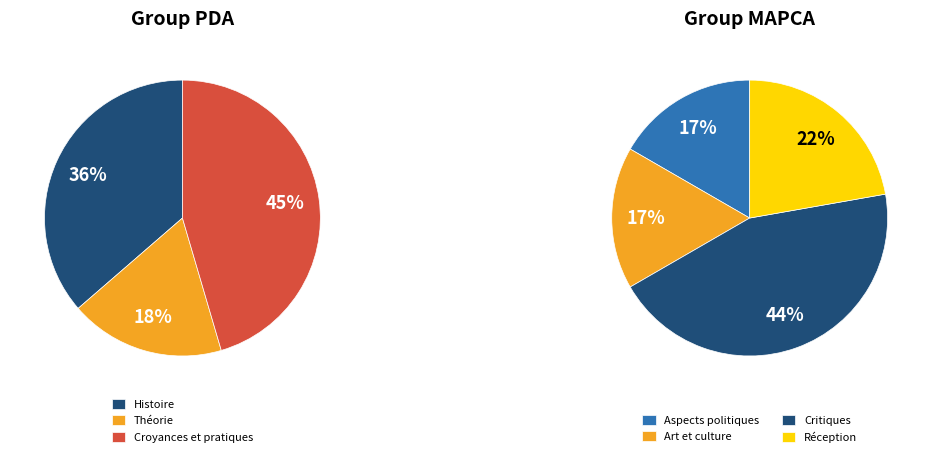

Between Réception and Art et culture, which is larger?

Réception